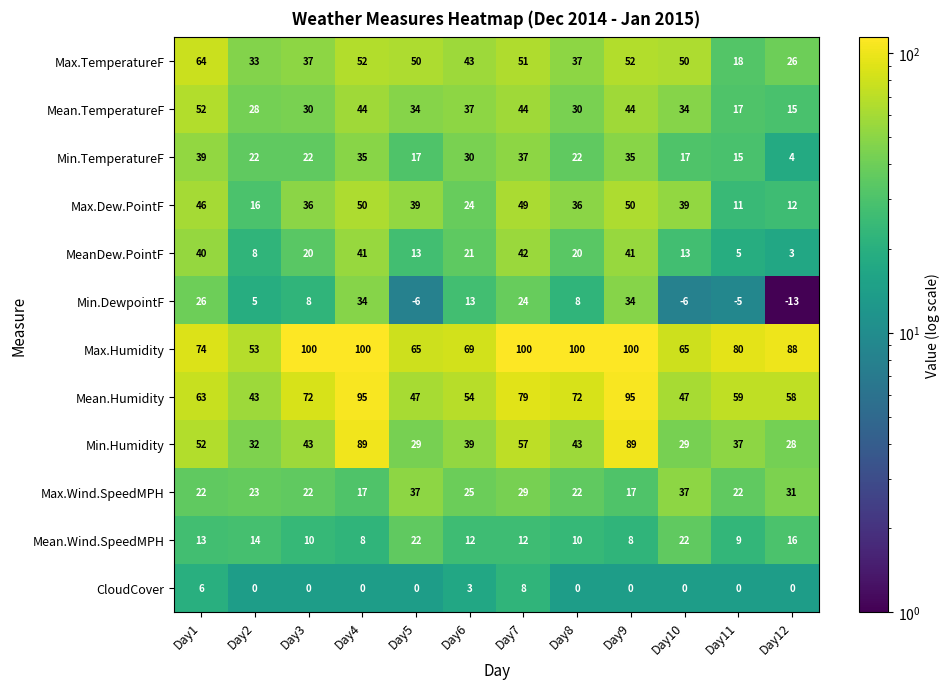

Which series has the largest range (max minus min)?

Min.Humidity